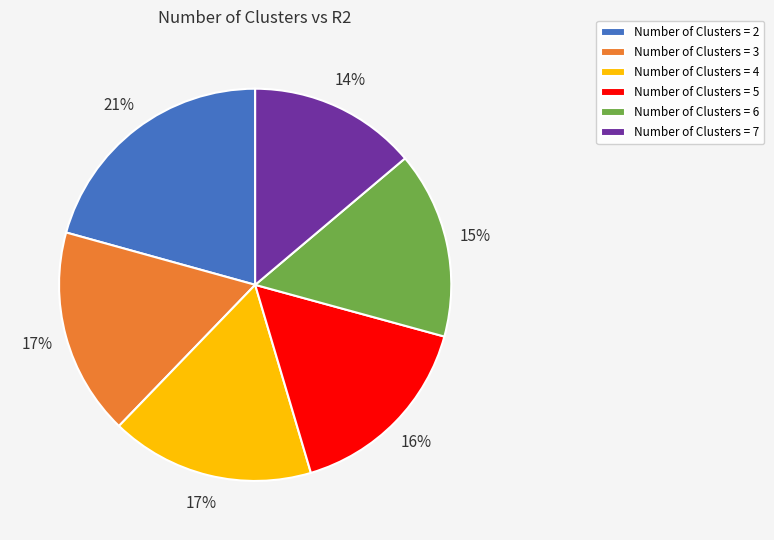

Combined, do Number of Clusters = 3 and Number of Clusters = 7 account for over 50%?

No